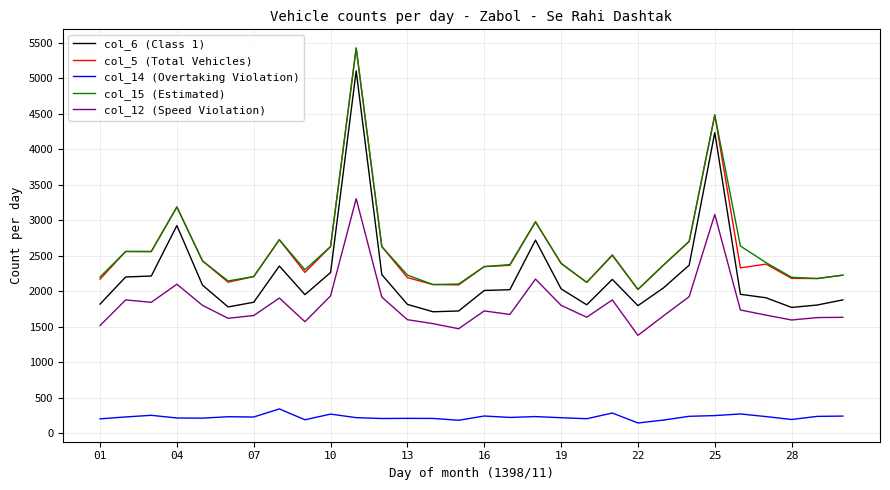

Count the number of data series in this chart.

5